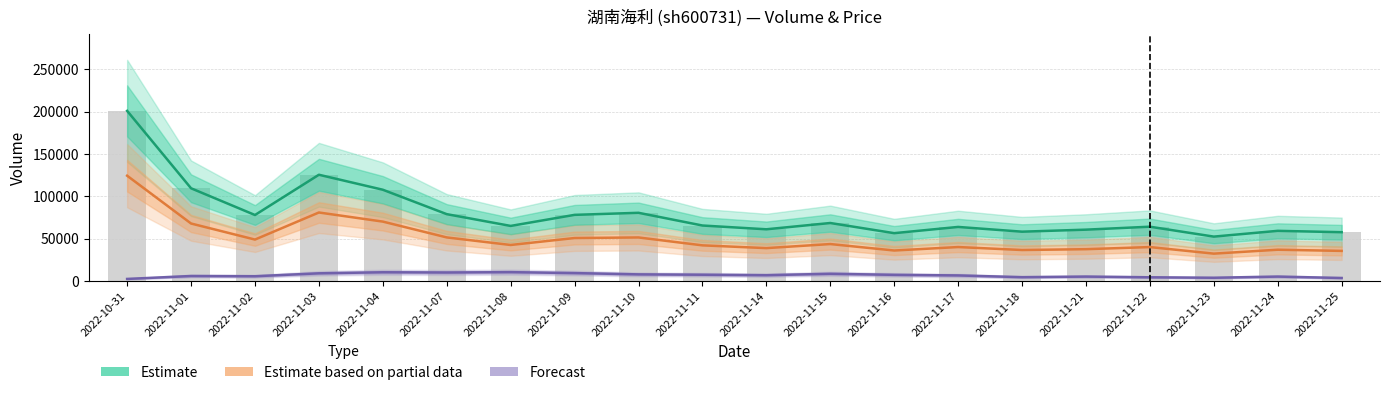

How many values in the Estimate based on partial data series are below 42520?

10